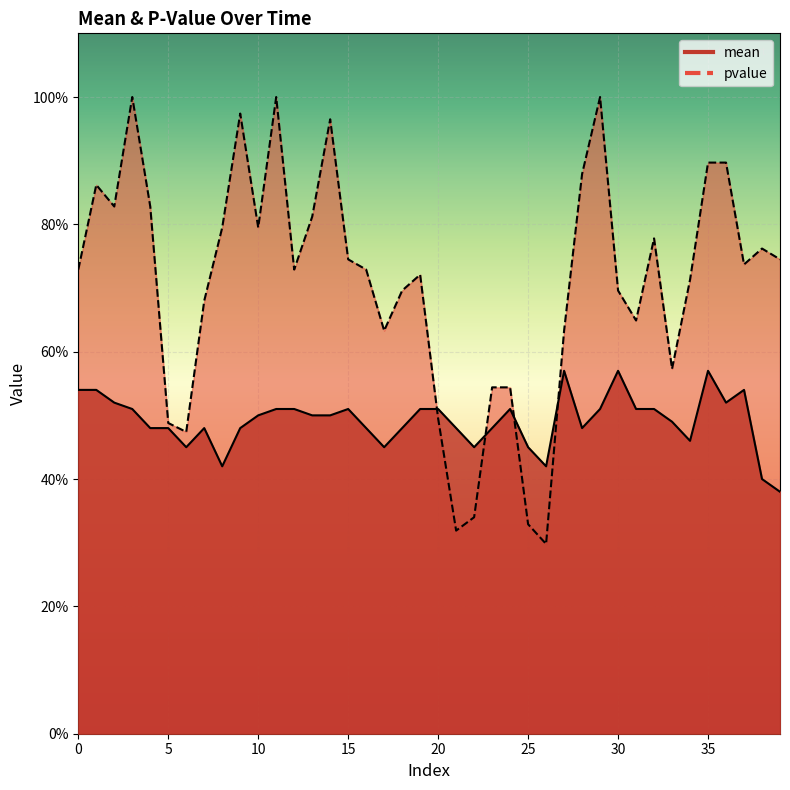

Where is the first local minimum for pvalue?

2